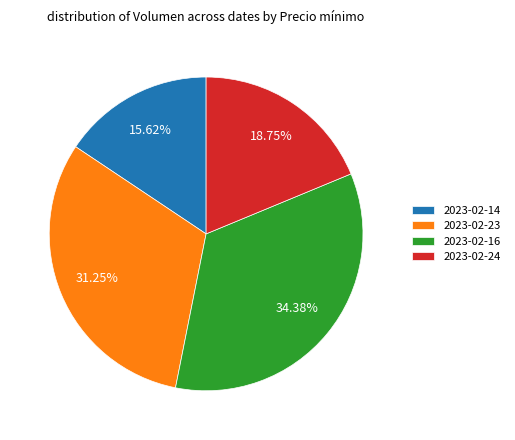

Do 2023-02-14 and 2023-02-24 together represent more than half of the pie?

No